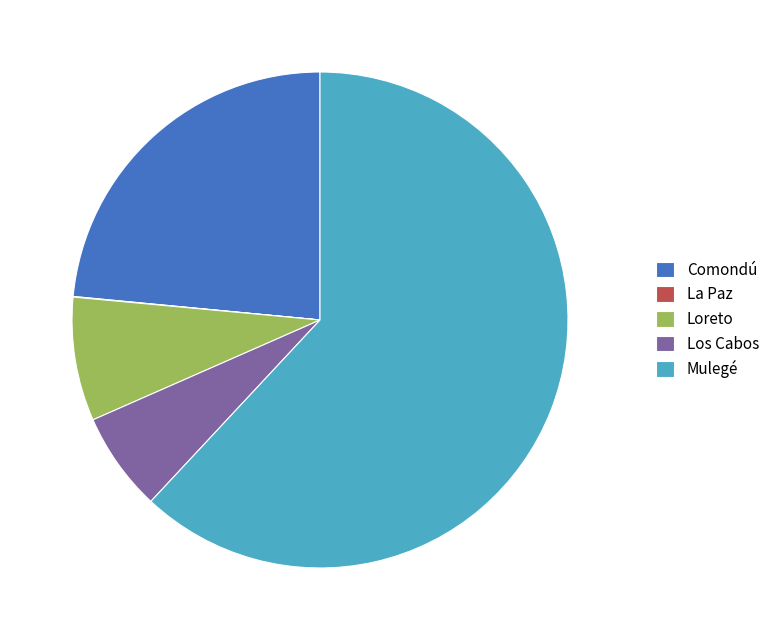

What is the ratio of the value at Los Cabos to the value at Loreto?

0.8